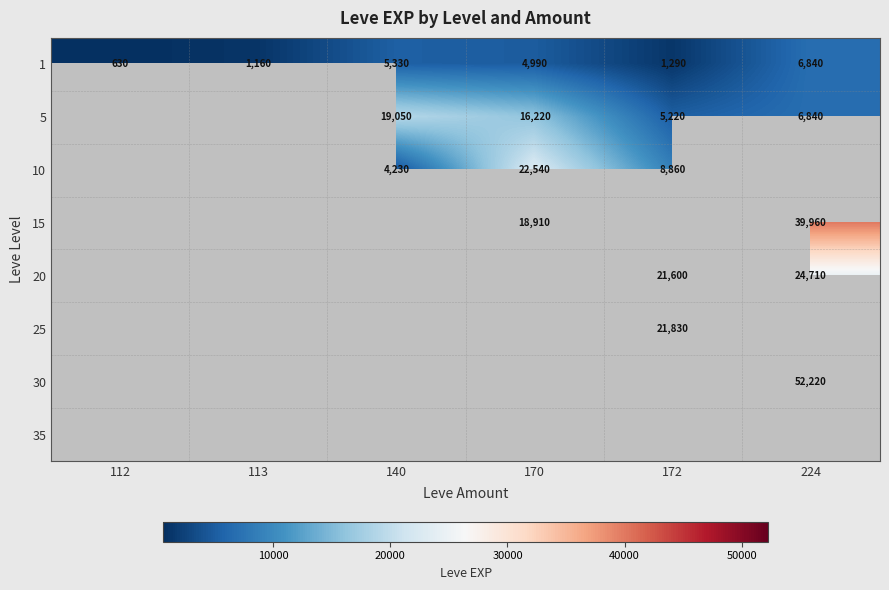

What is the approximate value of 1 at 113, to the nearest 50?

1150